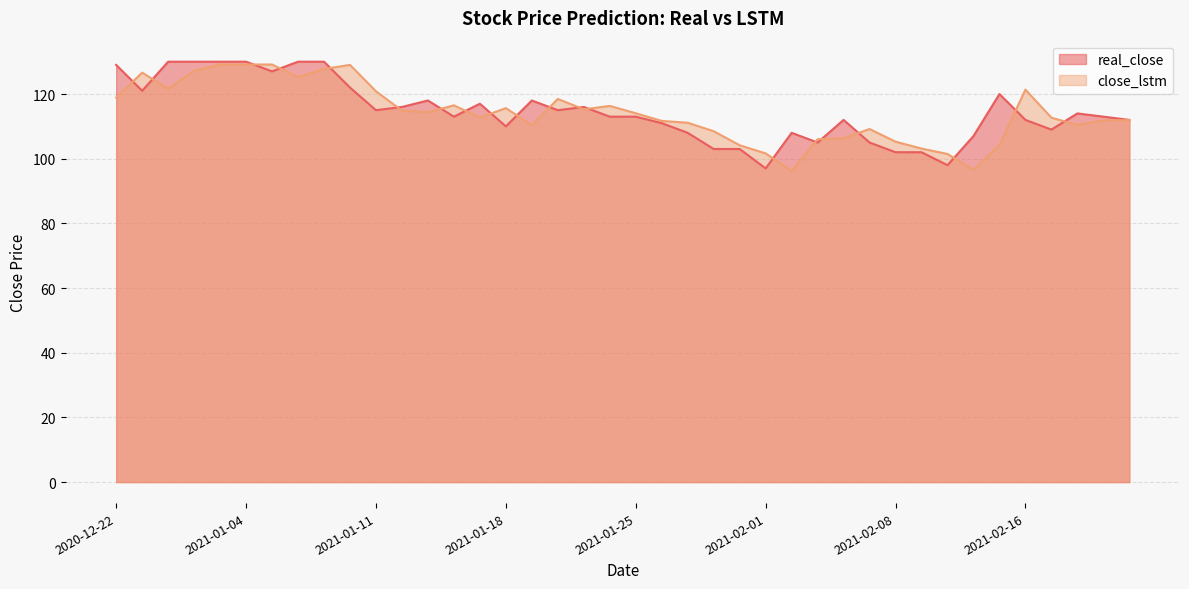

At which category is the sum across all series the highest?

2020-12-30